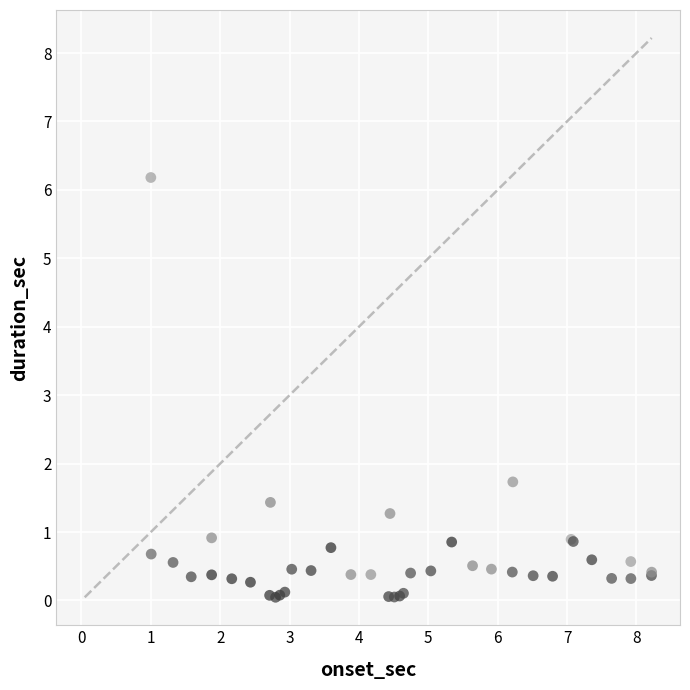

What Y value in the scatter plot is closest to 3?

1.7